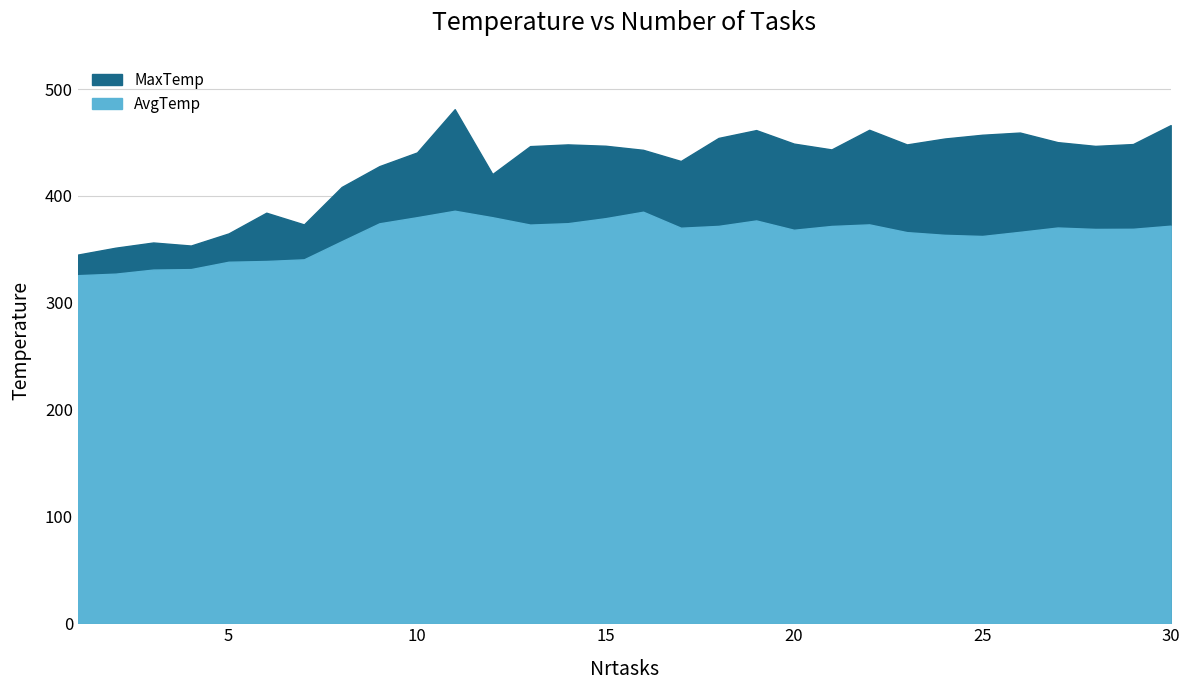

How many interior local valleys does the MaxTemp series have?

7